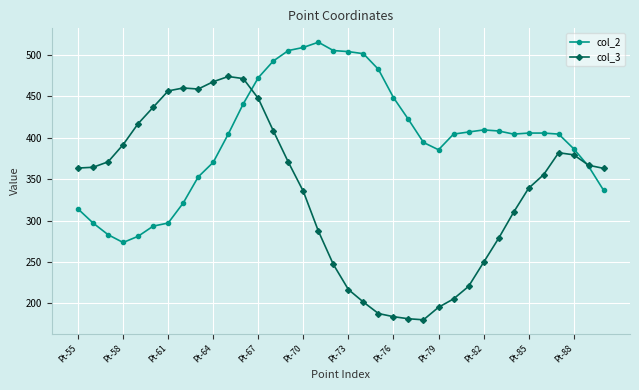

Count the number of data series in this chart.

2